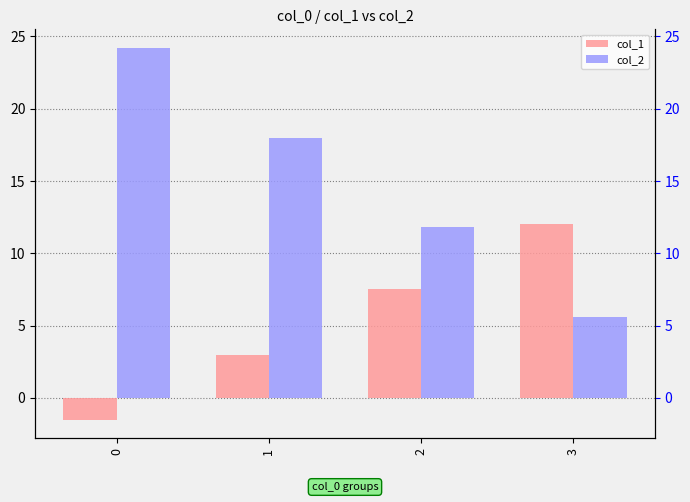

Is the value of col_1 at 1 greater than the value of col_2 at 0?

No